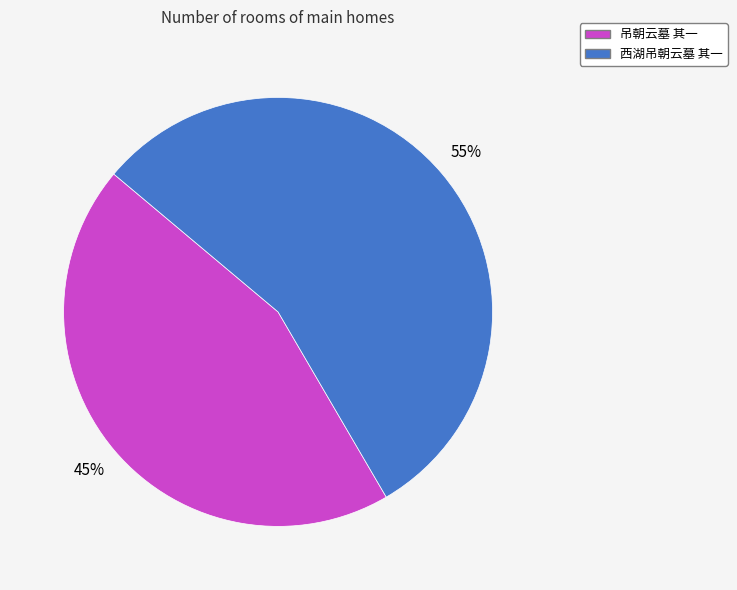

To the nearest percent, what is the average slice percentage?

50%